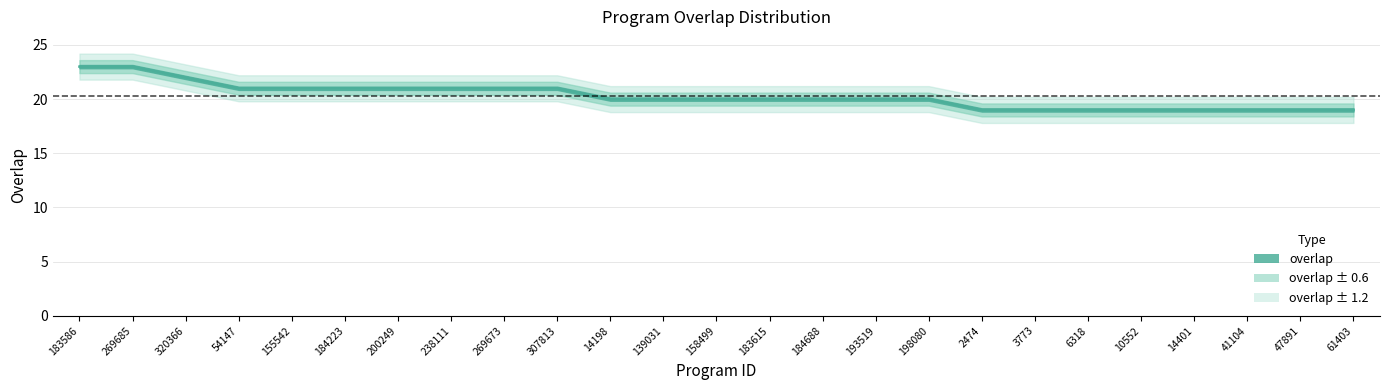

Which category has the highest value across all series?

183586